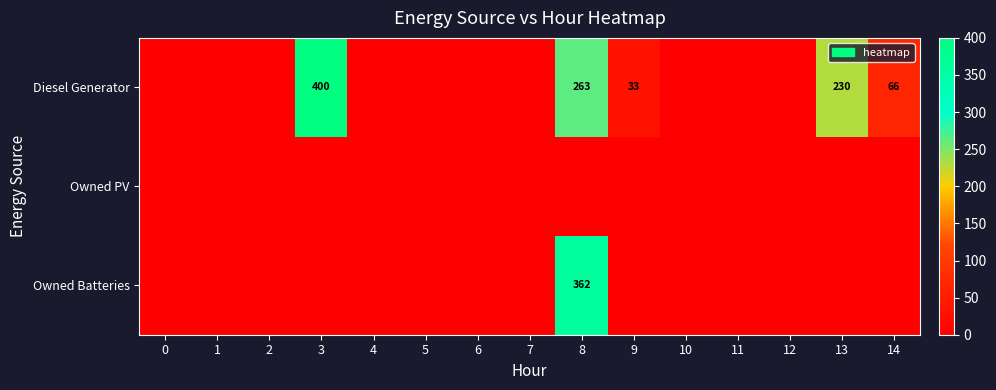

The value of Diesel Generator at 8 is 454. True or false?

False